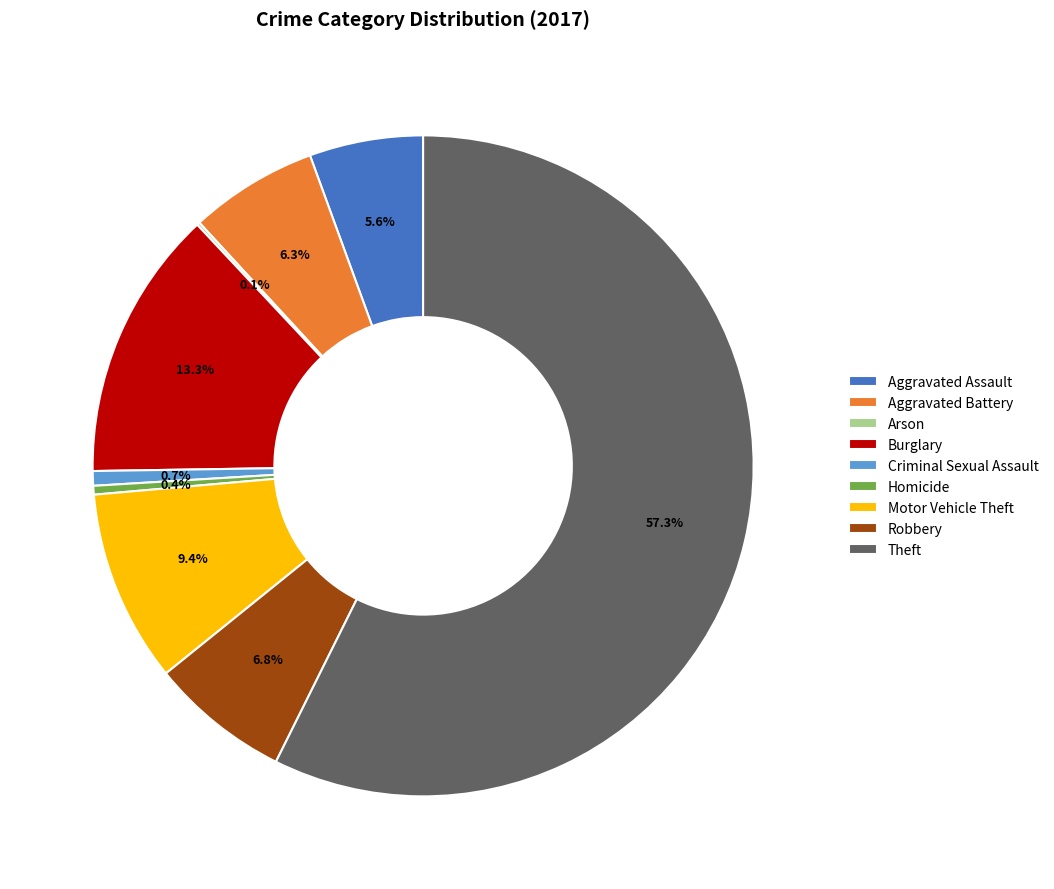

Is it true that Homicide is 0% of the pie?

True